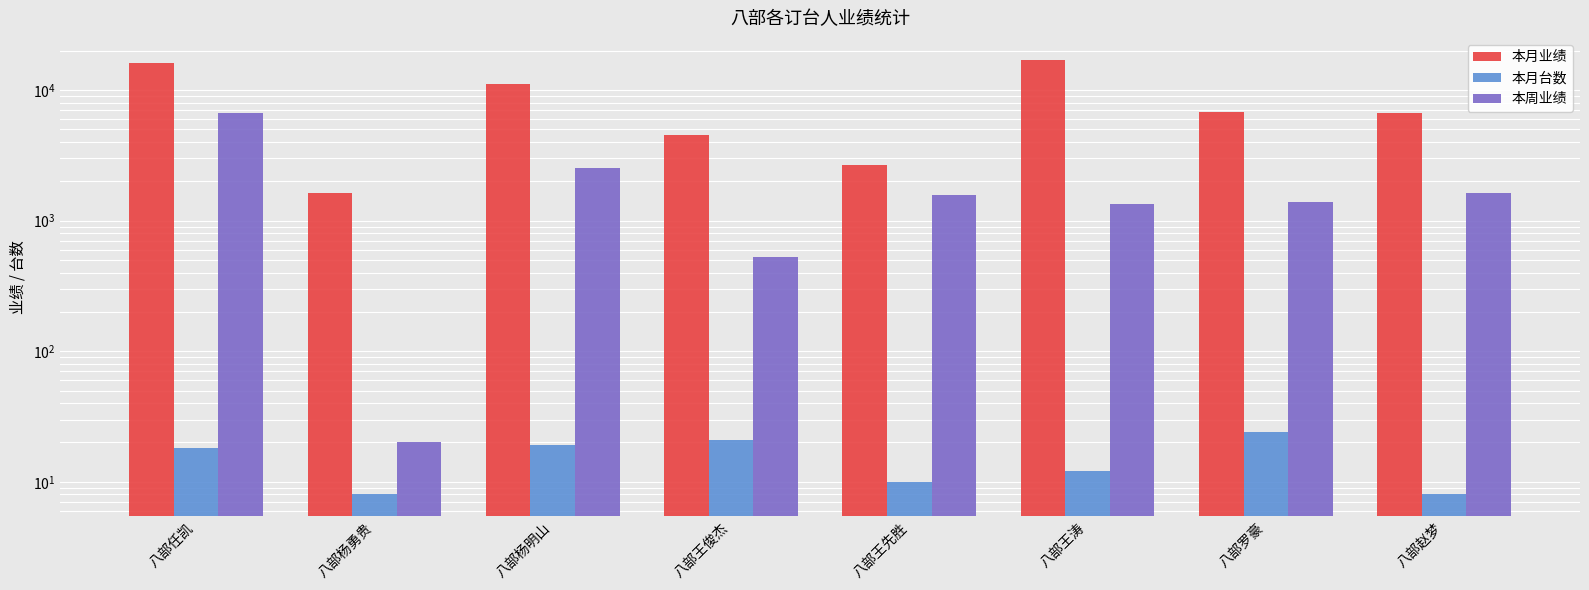

What is the difference between the maximum and second lowest values in the 本月台数 series?

16